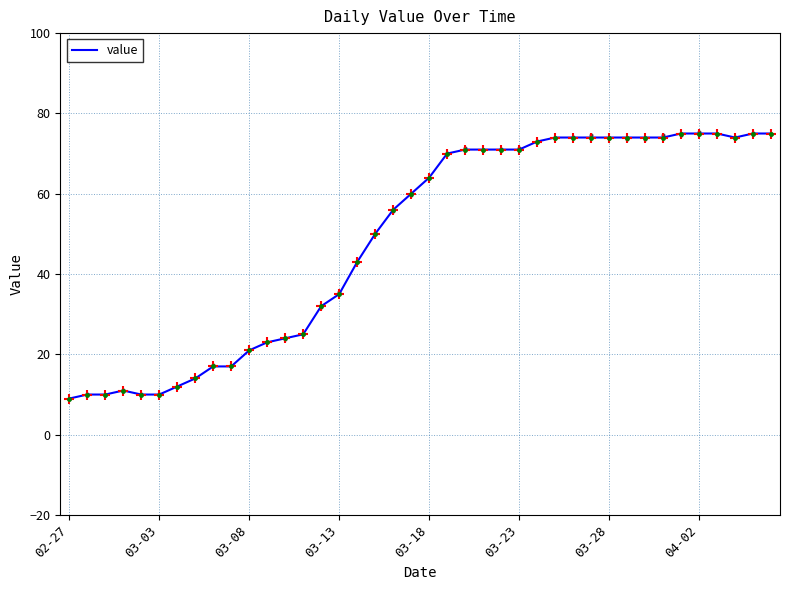

What is the change in value from 8 to 29?

+57